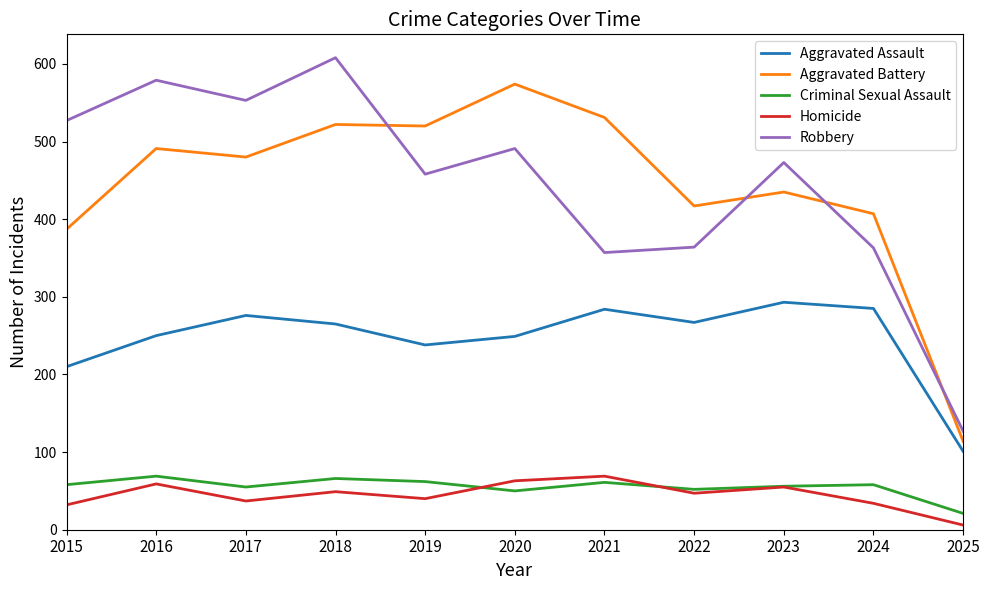

Between 2018 and 2025, which series saw the biggest shift?

Robbery